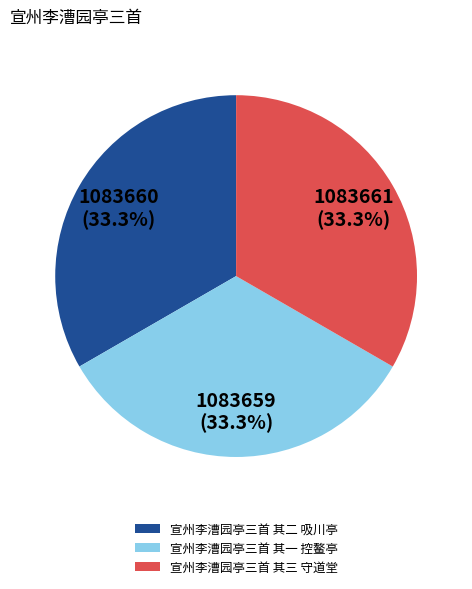

What is the ratio of the value at 宣州李漕园亭三首 其一 控鳌亭 to the value at 宣州李漕园亭三首 其二 吸川亭?

1.0